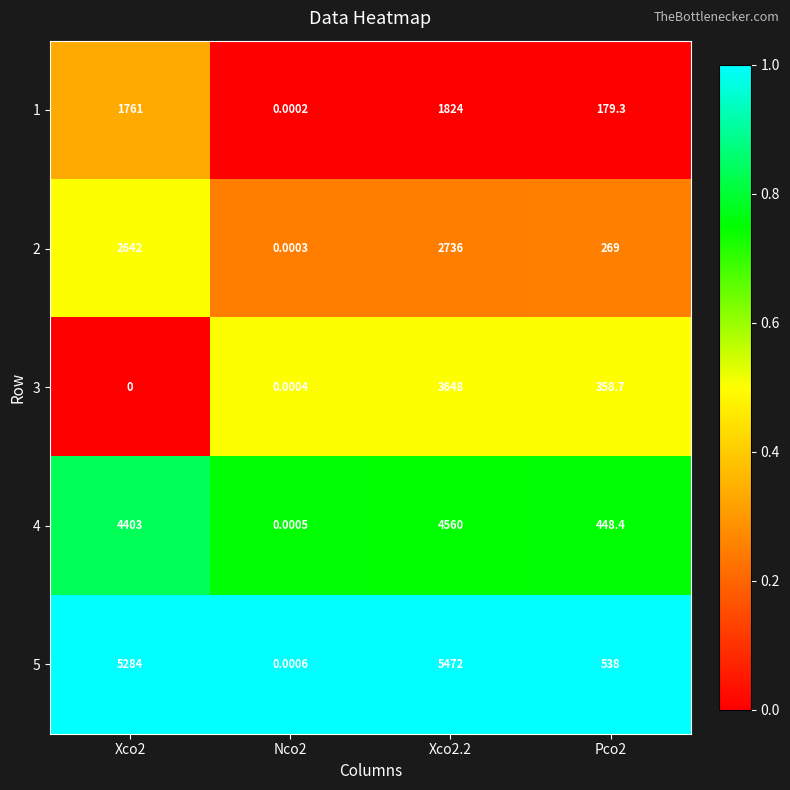

Which series changed the most between Nco2 and Pco2?

5